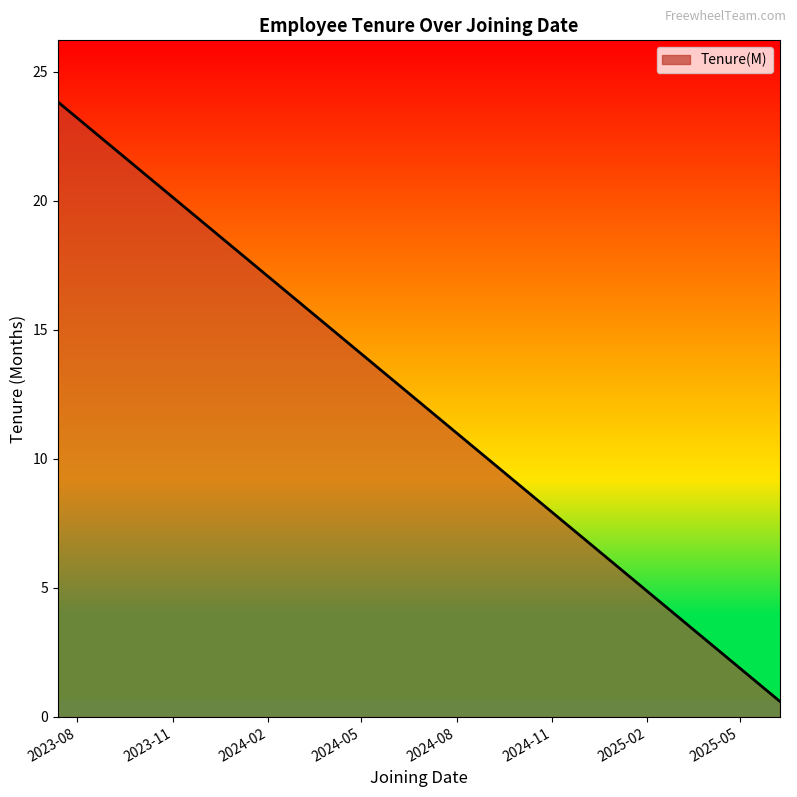

What is the sum of the values at 2024-07-01 and 2024-07-01?

24.1